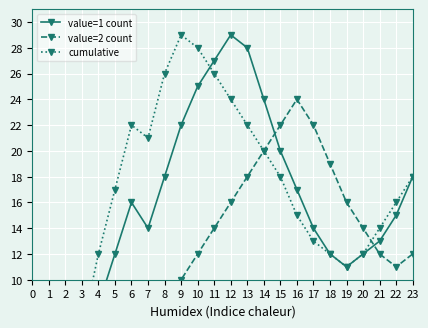

Which series has the largest range (max minus min)?

value=1 count